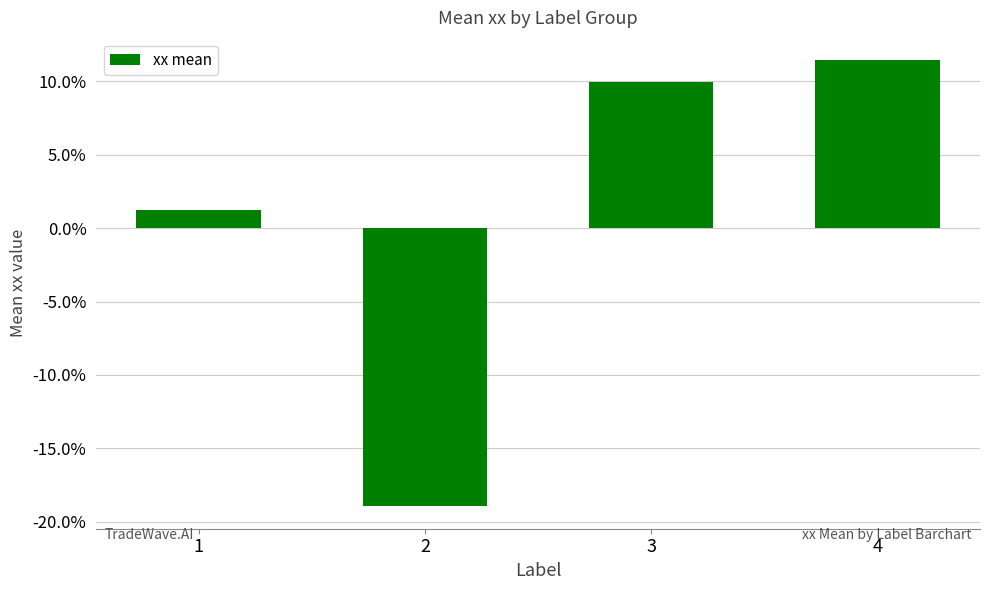

List the labels in order of value, smallest first.

2, 1, 3, 4